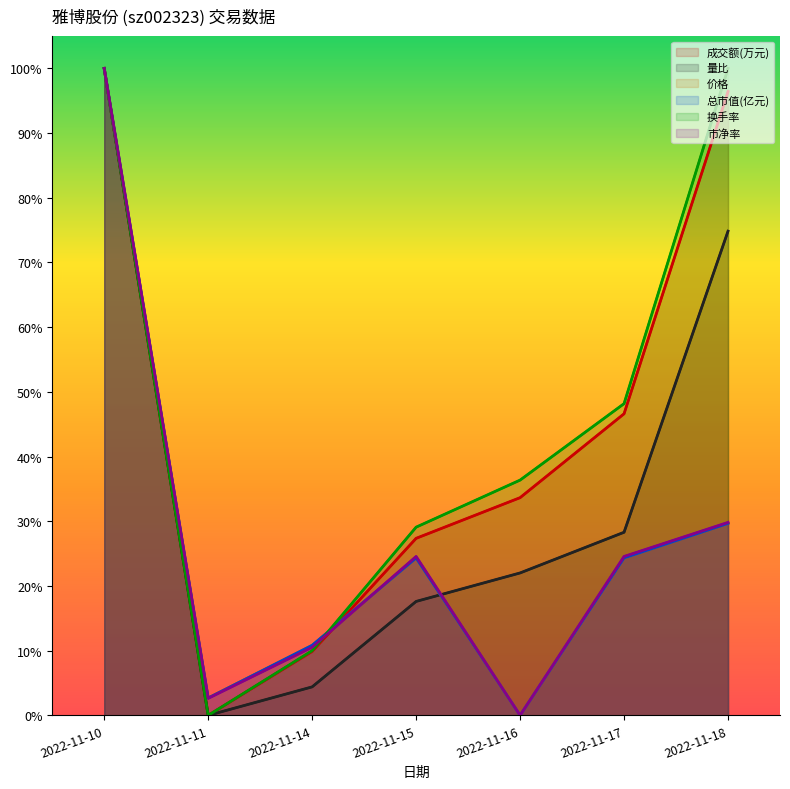

At which category does 换手率 reach its first local valley?

2022-11-11